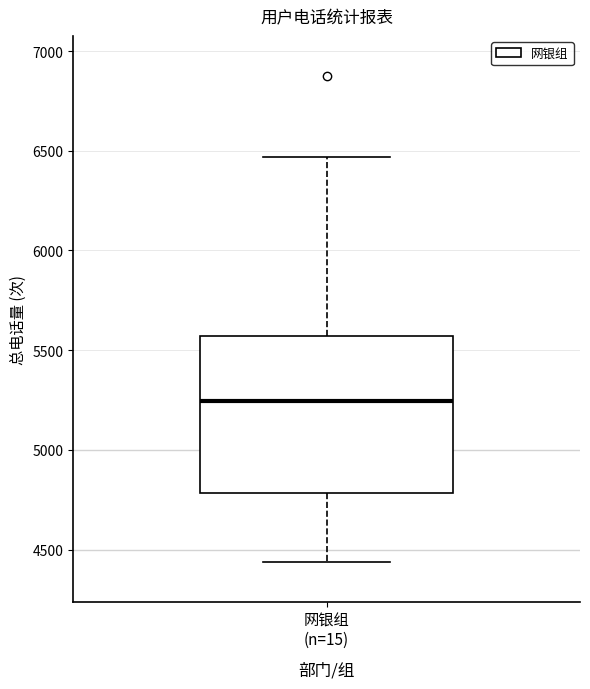

Transcribe this box plot: give where the median line is, the range the box spans, and where the two whiskers end, as read against the y-axis. The values are not printed on the chart, so give them approximately, as read against the axis.

median 5250, box 4800 to 5550, whiskers 4450 to 6450